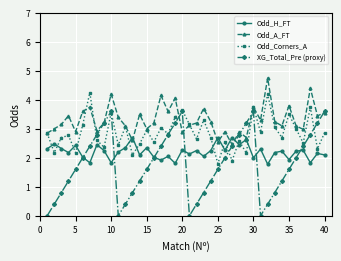

Which series has the widest spread of values?

XG_Total_Pre (proxy)